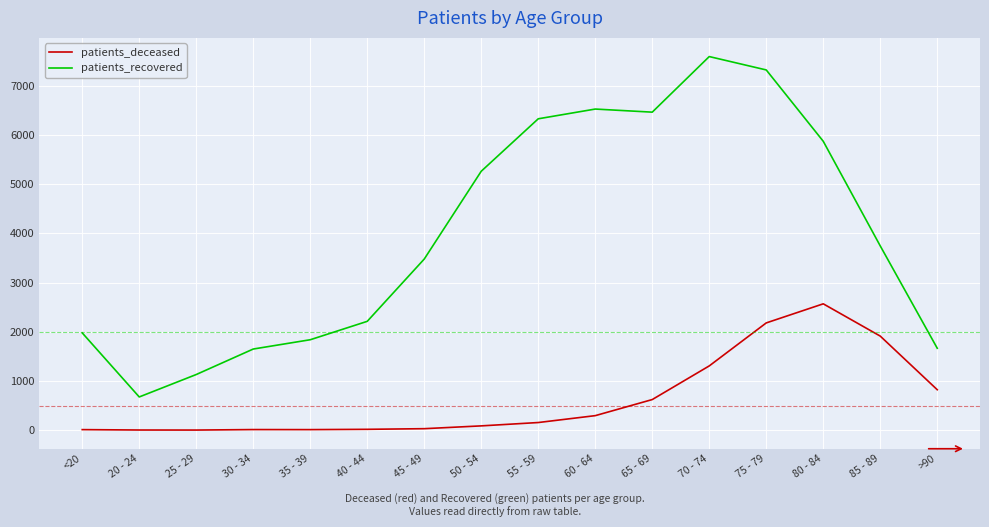

The patients_deceased series shows 3 at 20 - 24. True or false?

True